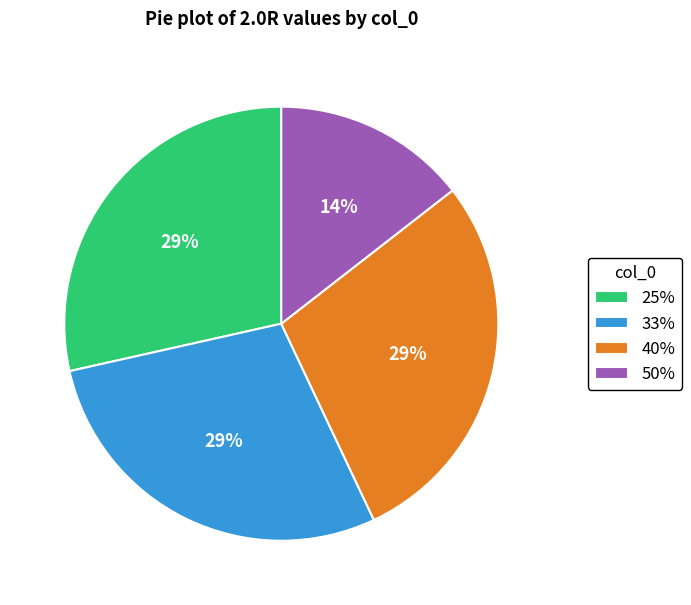

Is the sum of 25% and 40% greater than half?

Yes